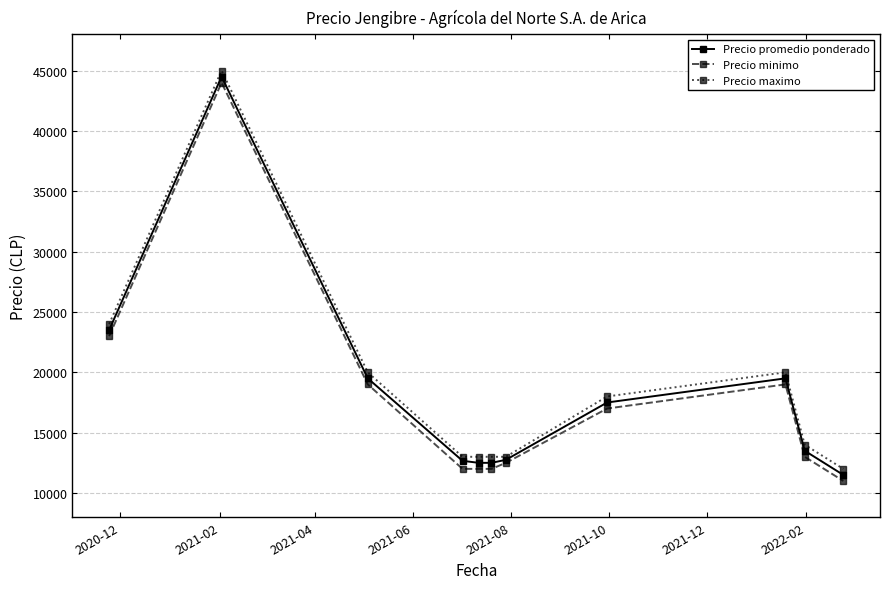

True or false: Precio maximo has more than 0 interior local peaks.

True